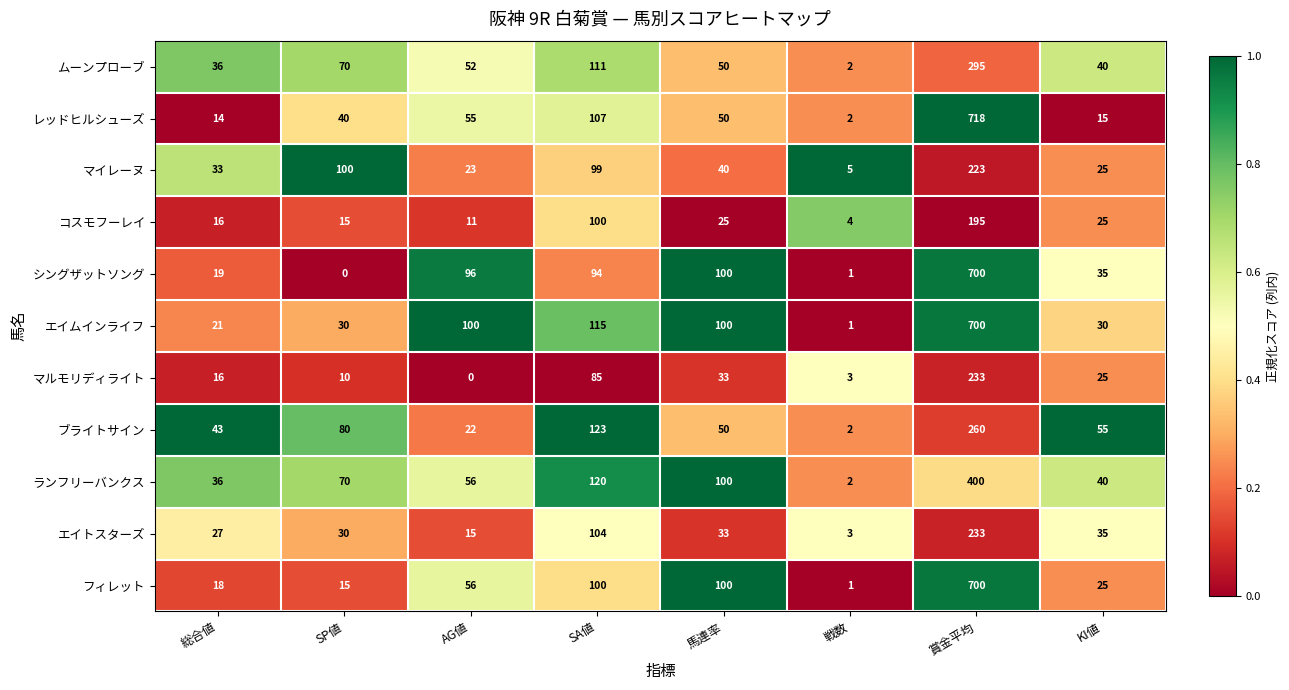

Count the number of data series in this chart.

11